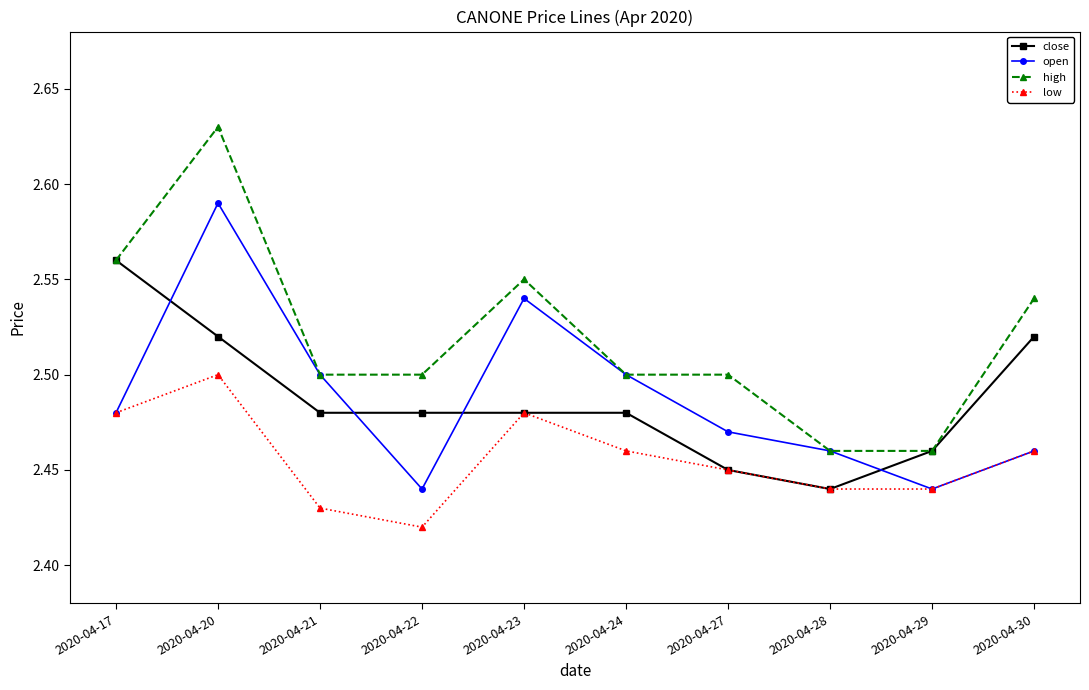

The value of close at 2020-04-21 is 2.5. True or false?

True